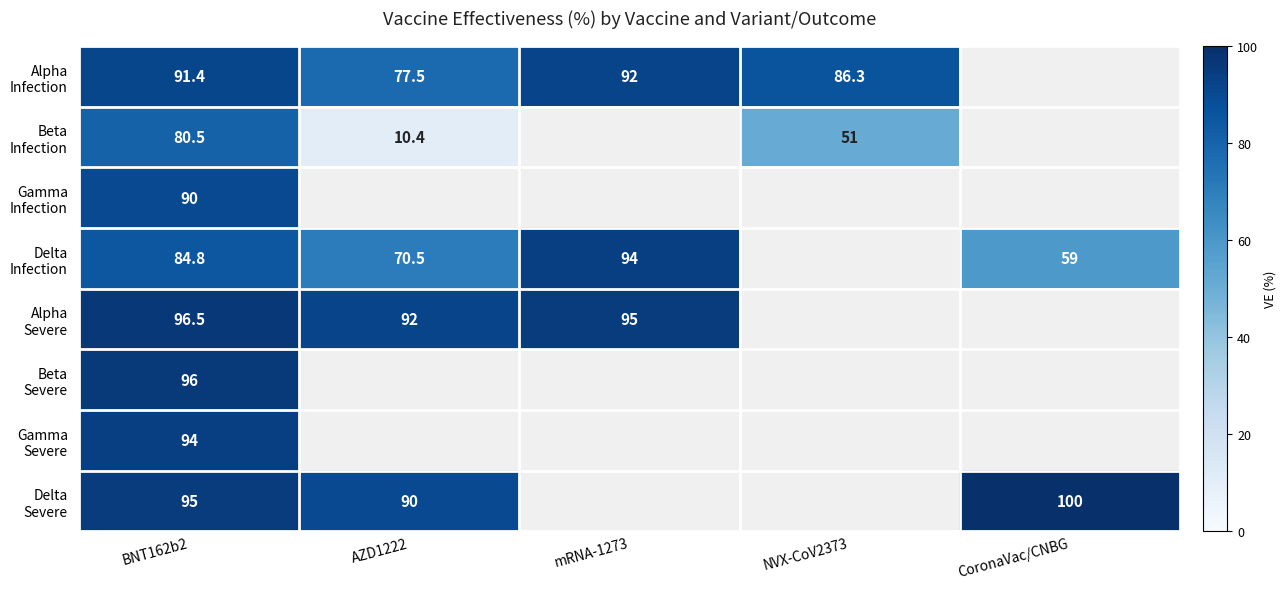

What is the total value across all series at BNT162b2?

728.2